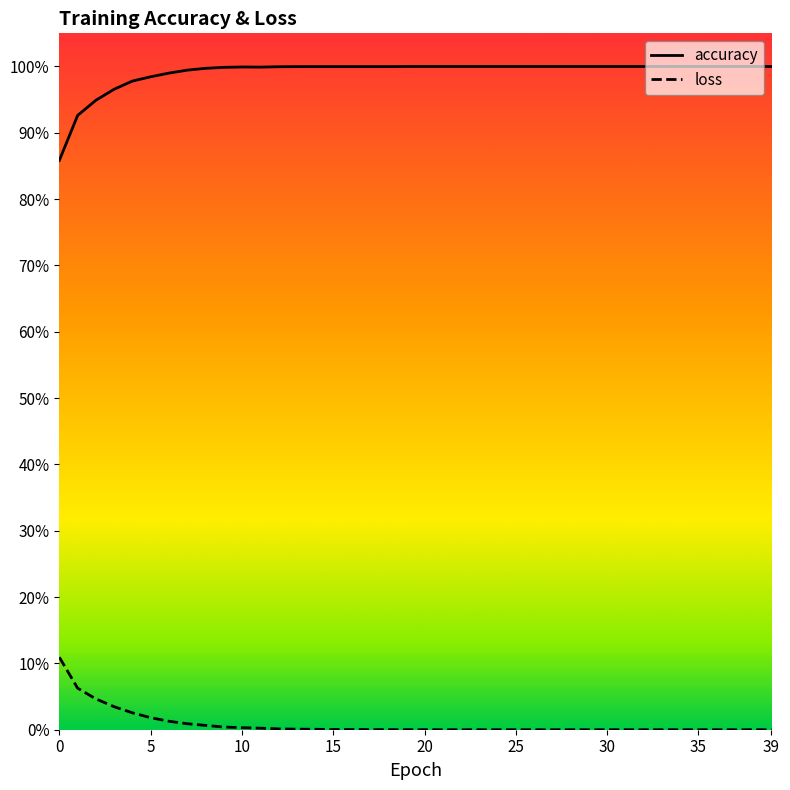

True or false: loss and accuracy cross at least once.

False